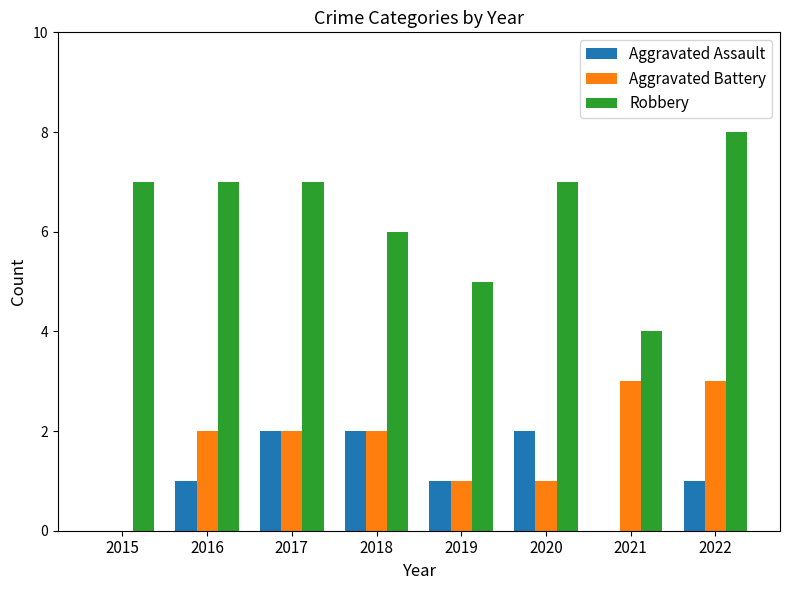

Which series has the widest spread of values?

Robbery